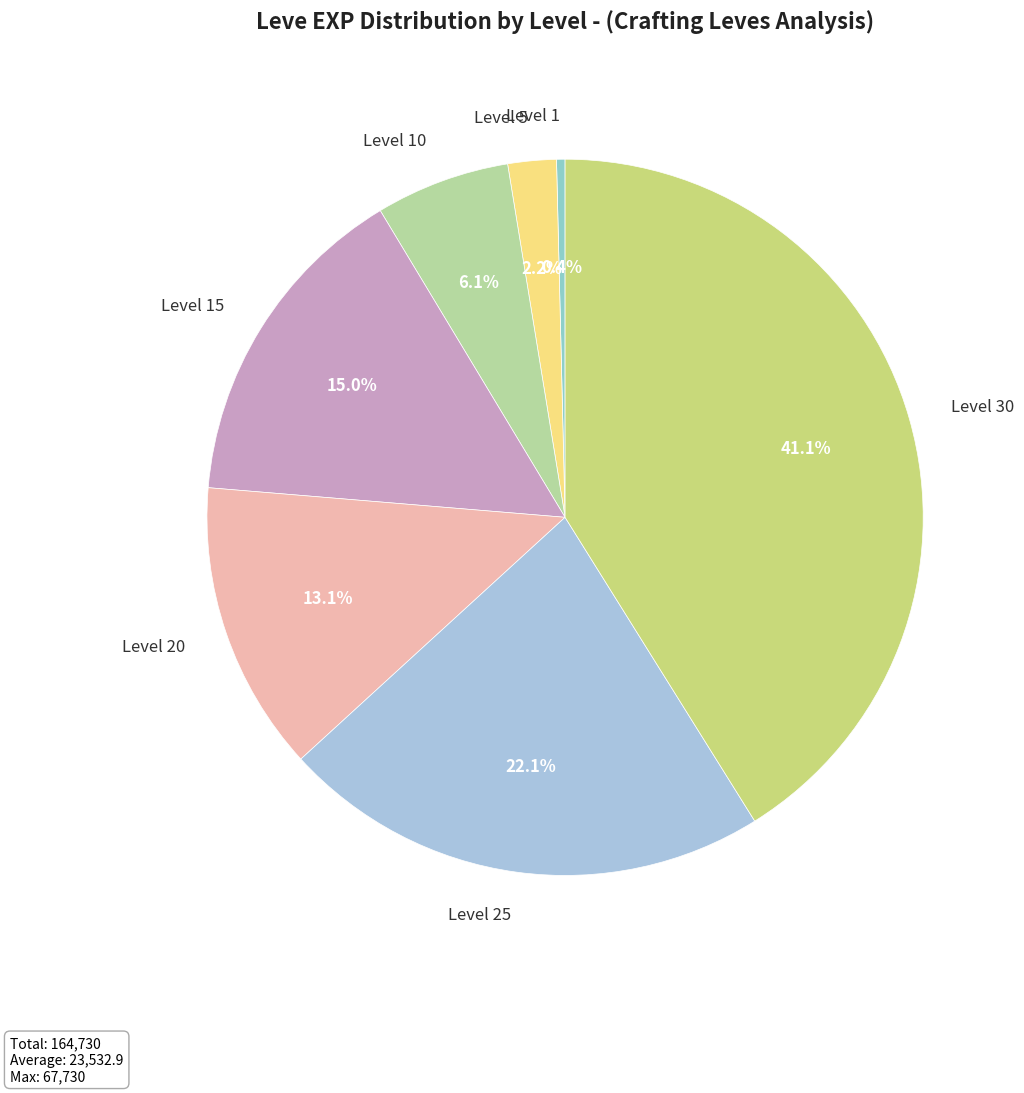

What is the smallest slice in the pie chart?

Level 1